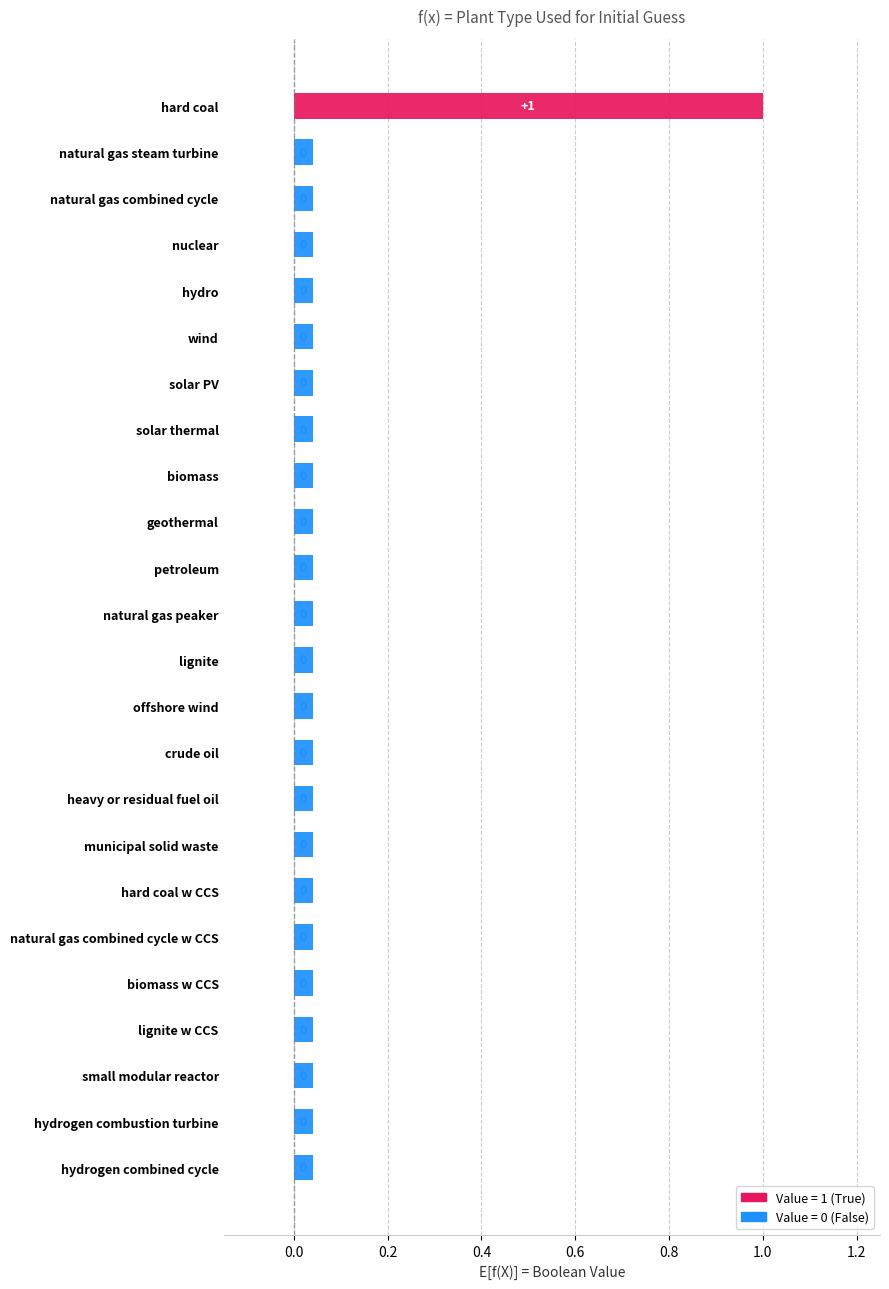

What is the change in value from hard coal to geothermal?

-1